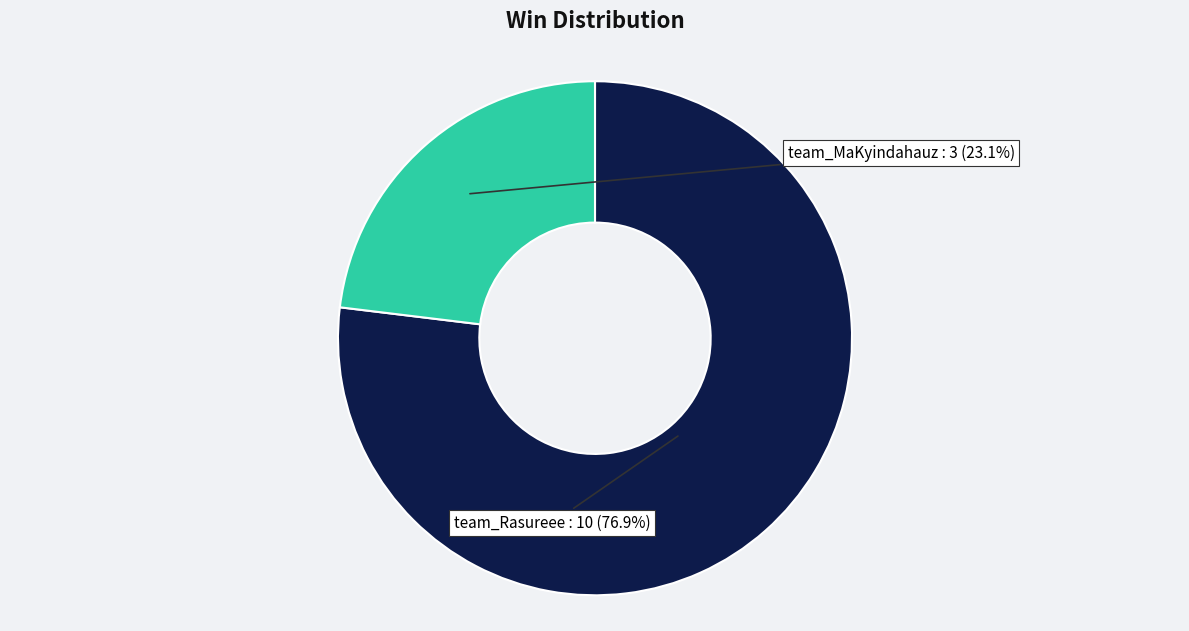

The team_MaKyindahauz slice represents 36% of the pie. True or false?

False